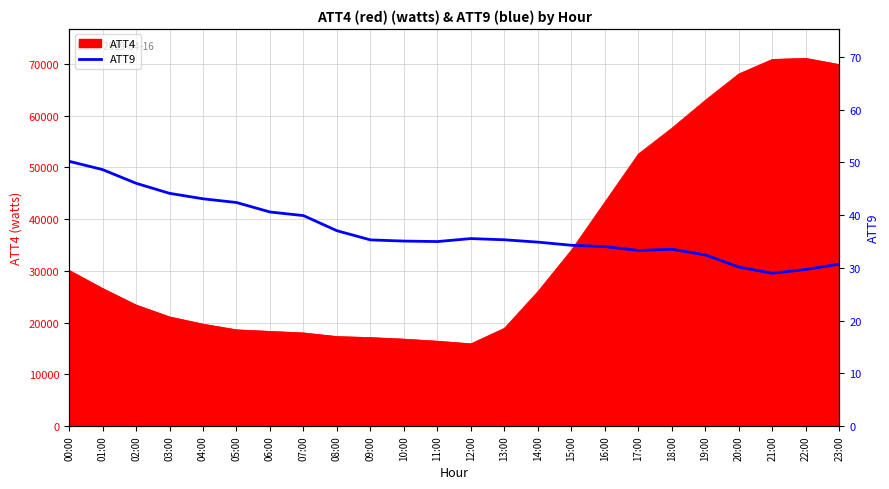

What is the lowest value of the ATT4 series?

15900